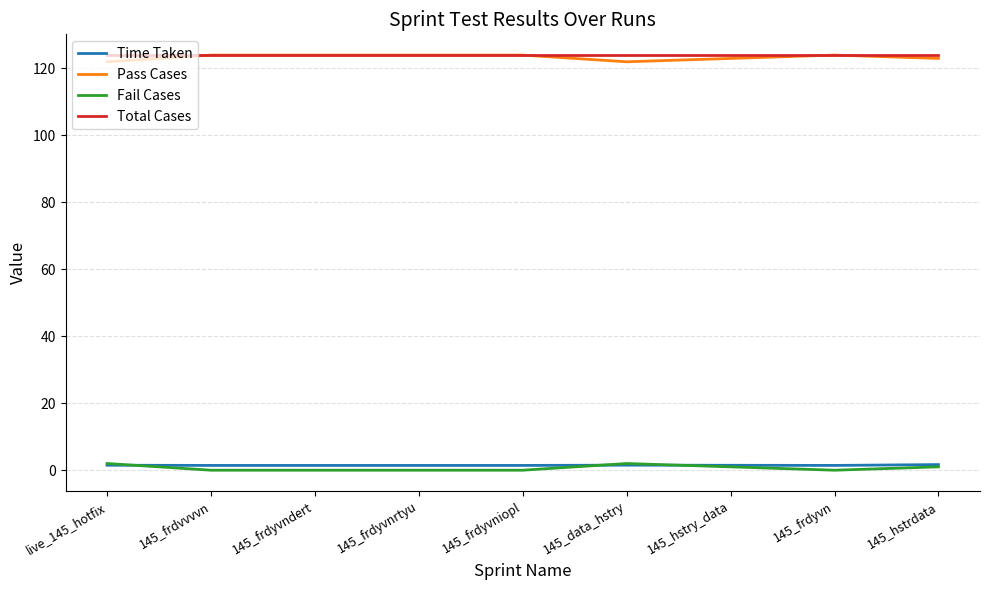

Does the chart display data point markers on the line(s)?

No